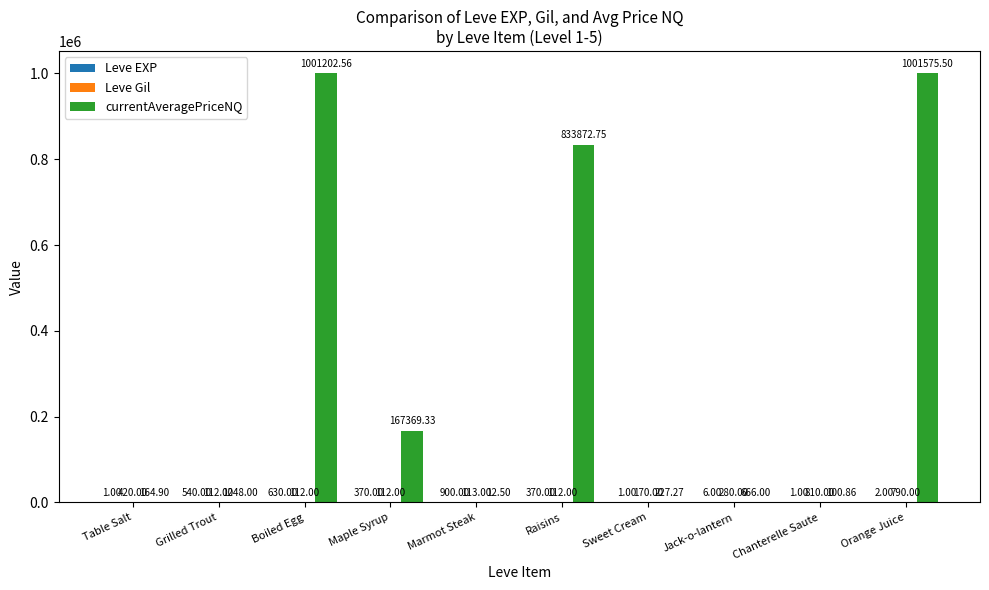

Which label corresponds to the largest value in the chart?

Orange Juice